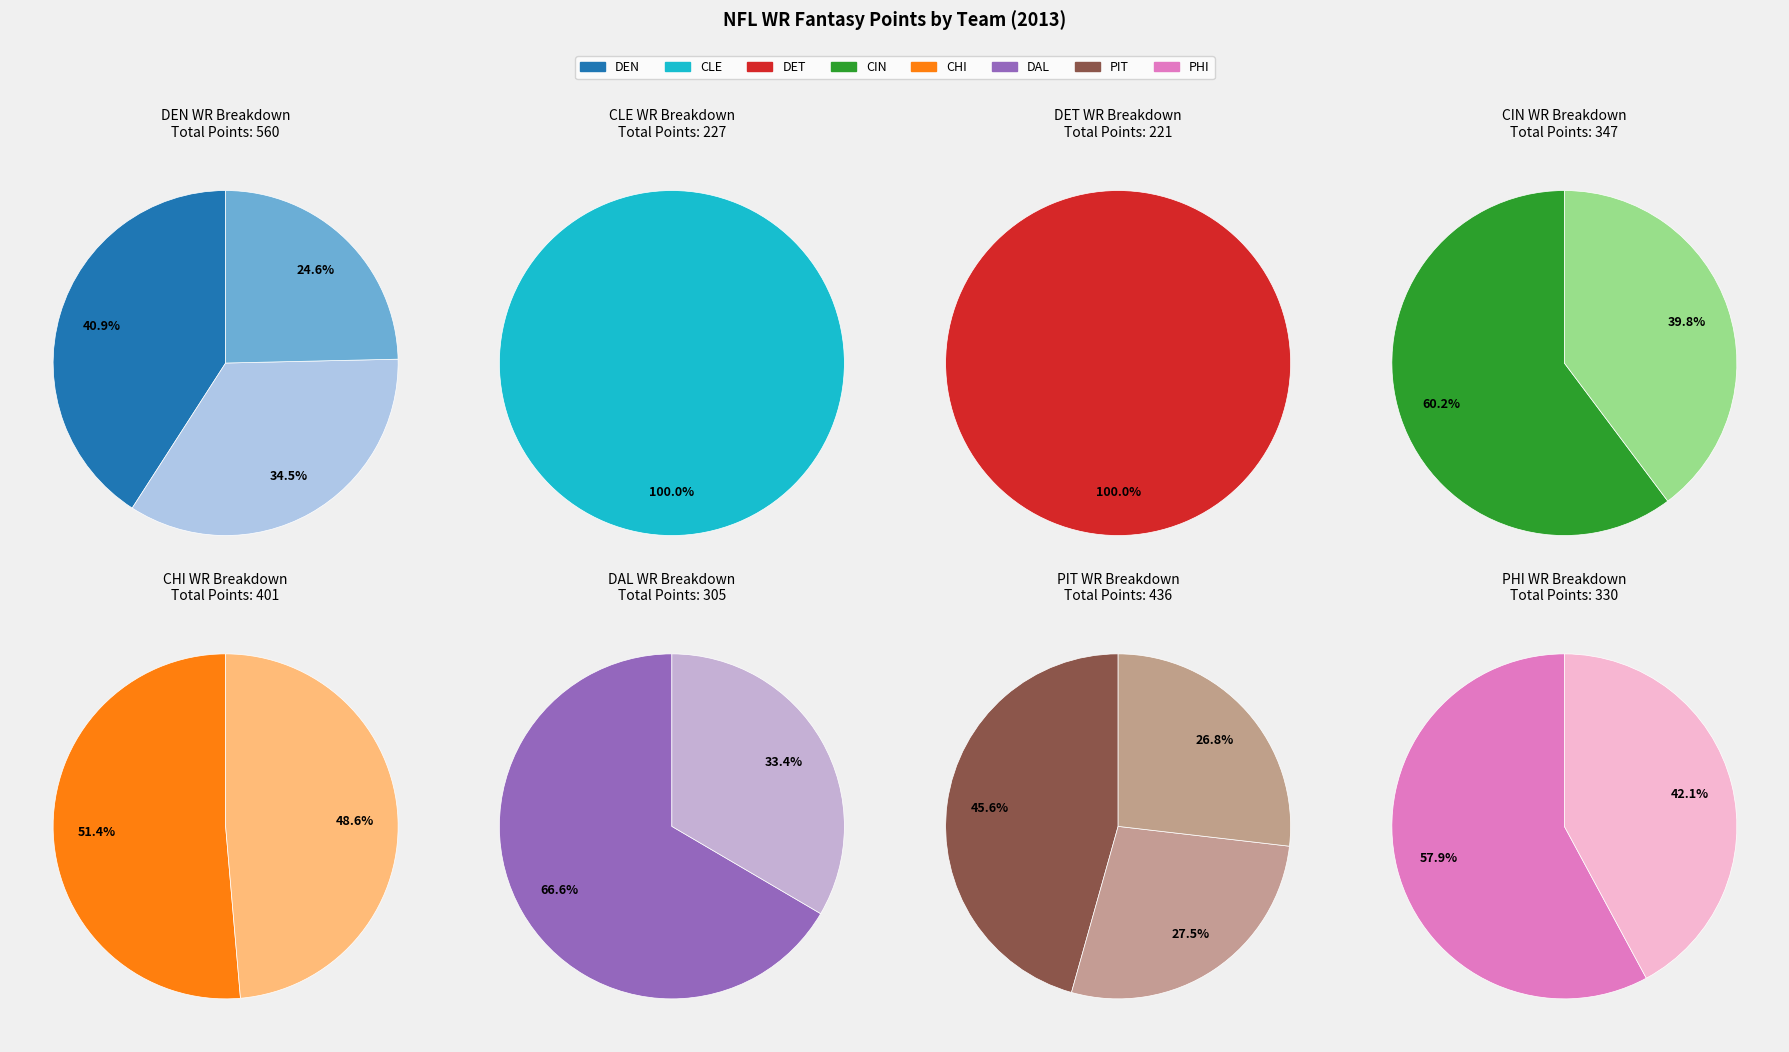

Count the number of slices in the pie.

8